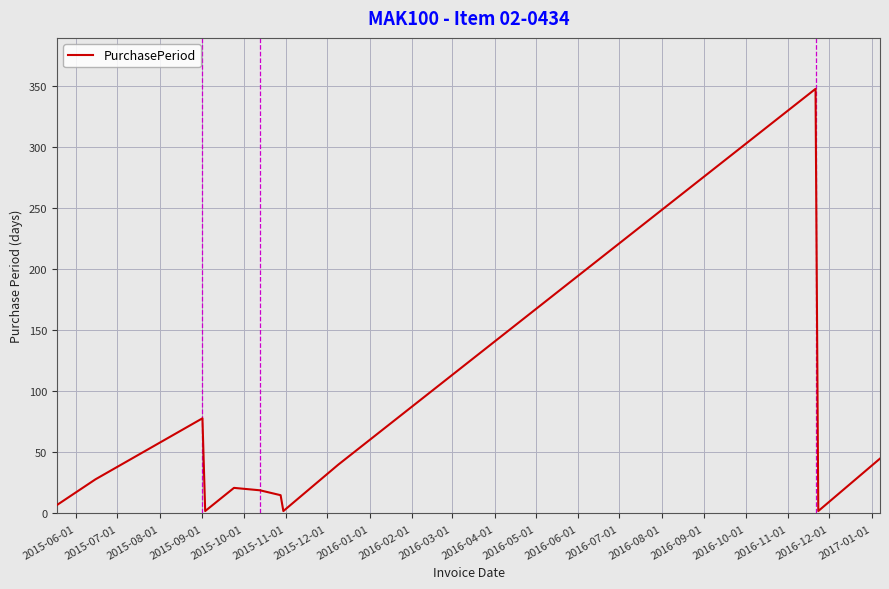

Is this an area chart (filled region under the line)?

No